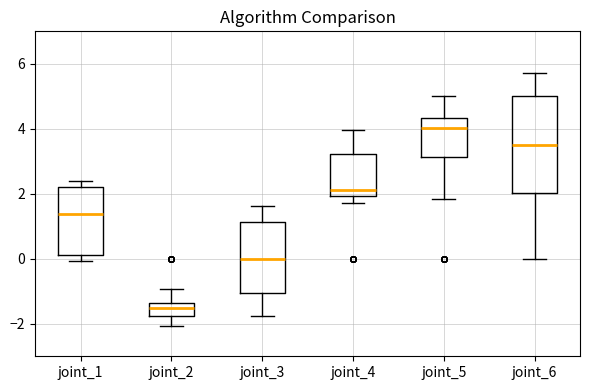

Comparing the boxes themselves (not the whiskers), which one is the tallest?

joint_6